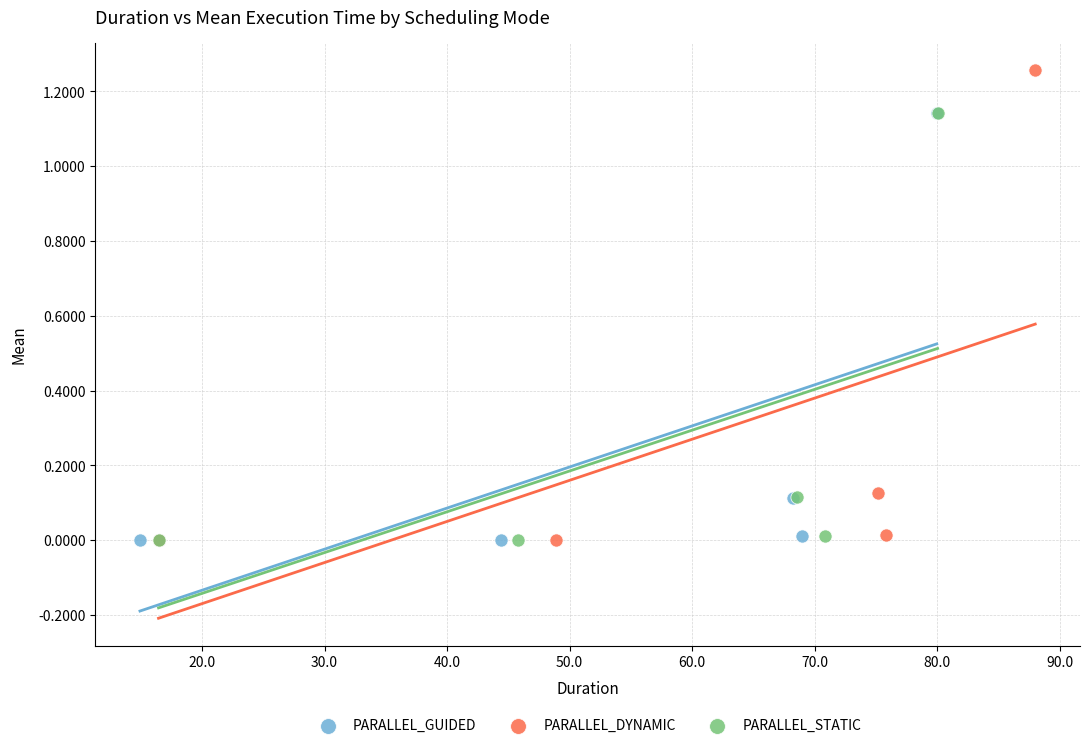

Which series has the largest Y range (max minus min)?

PARALLEL_DYNAMIC